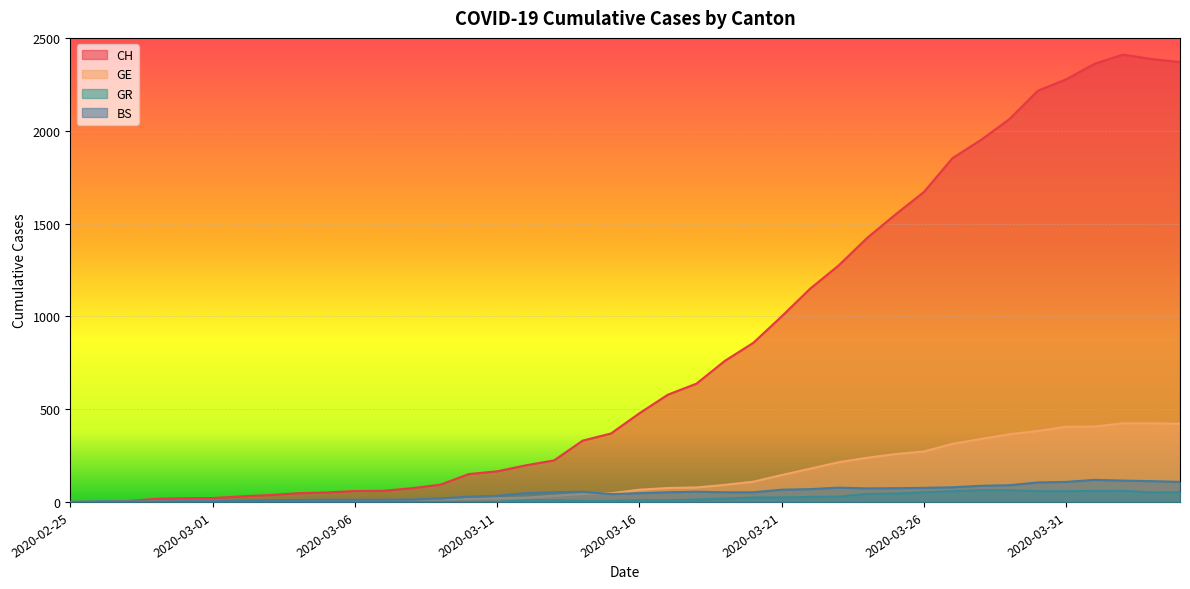

Which series has the largest range (max minus min)?

CH